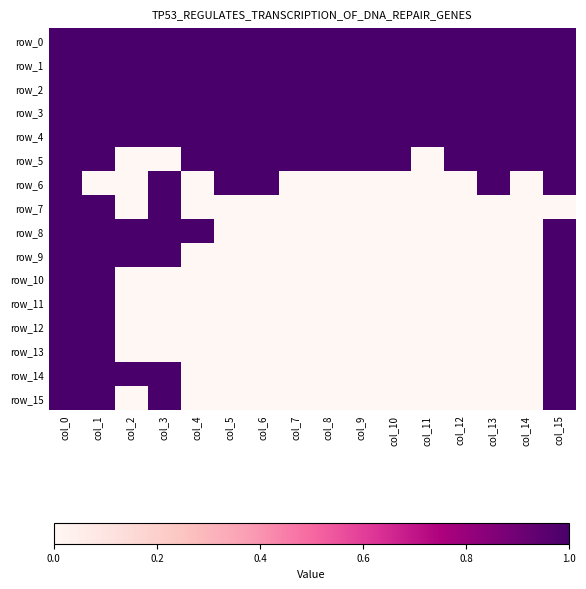

Which series has the largest total across all categories?

row_0